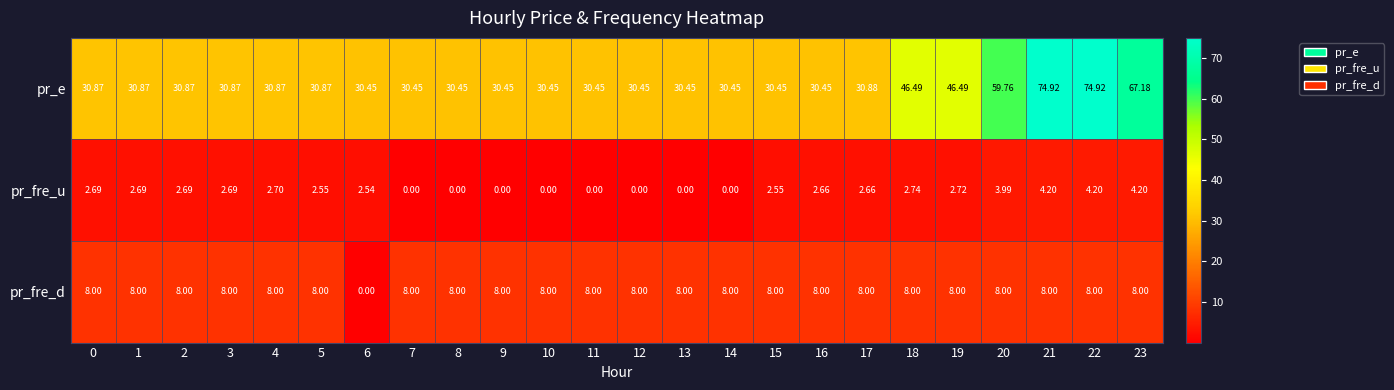

Which series changed the most between 4 and 5?

pr_fre_u